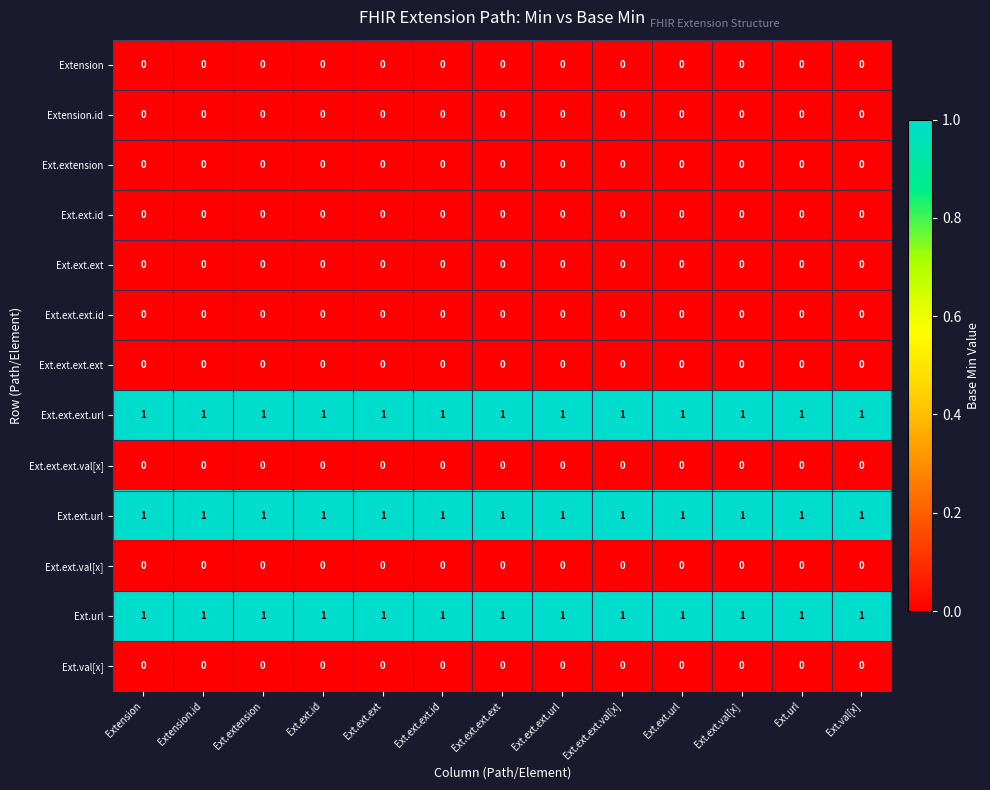

At how many categories does at least one series exceed 0?

13